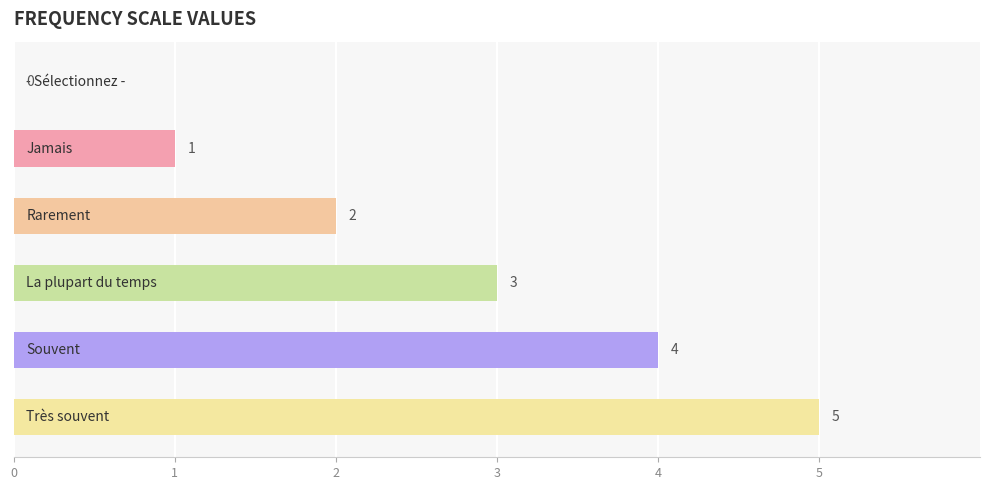

How many distinct data groups are displayed?

1